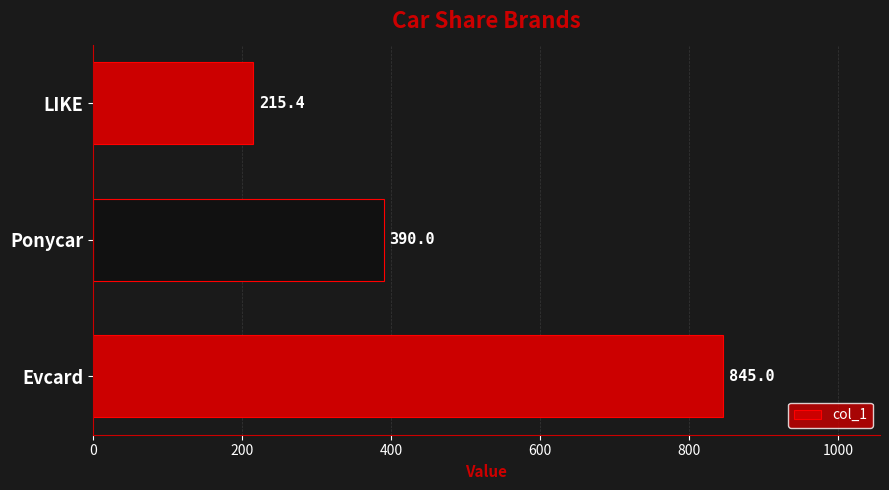

Which has a higher value, Ponycar or Evcard?

Evcard